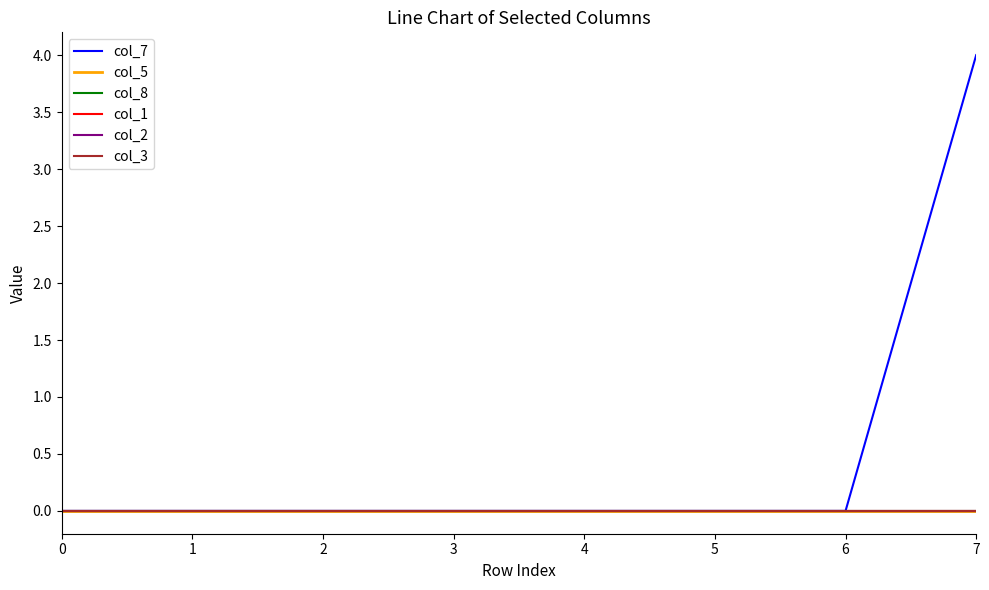

Does the chart have visible grid lines?

No